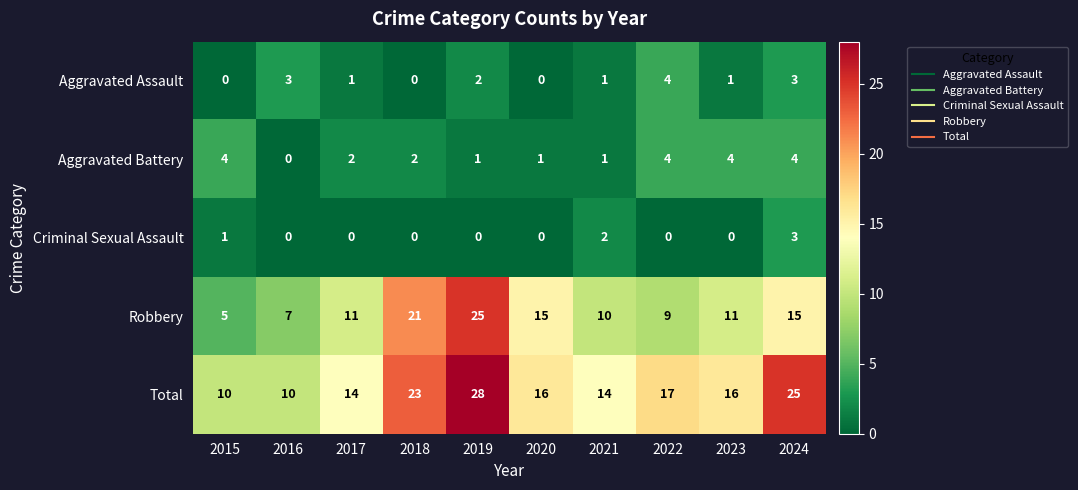

What is the sum of the Robbery values at 2018 and 2024?

36